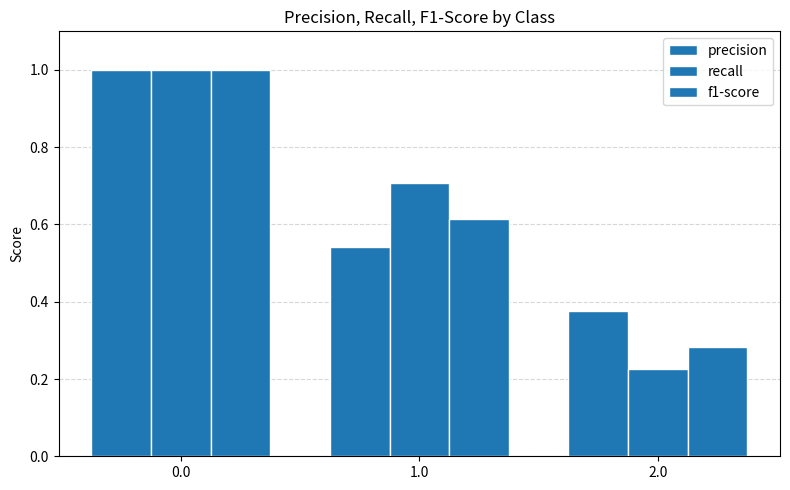

What is the average value of the recall series?

0.6